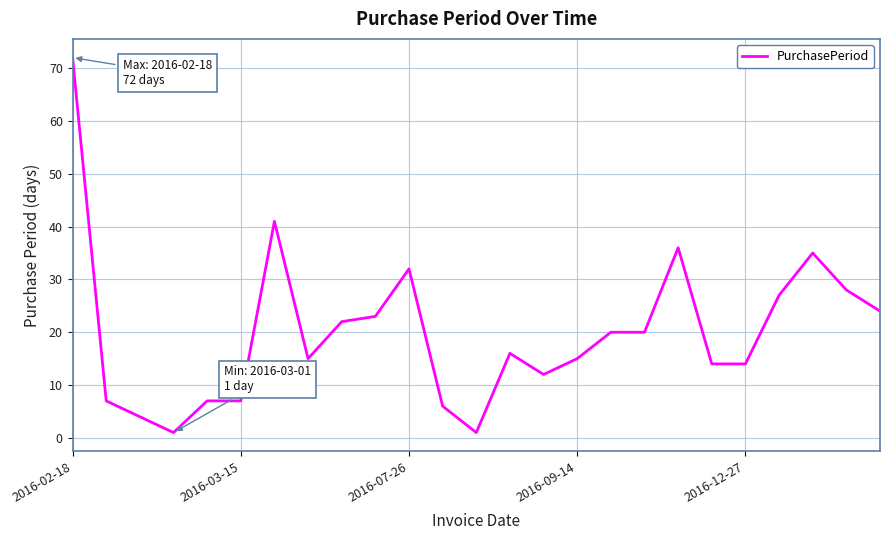

What is the difference between the maximum and minimum values?

71